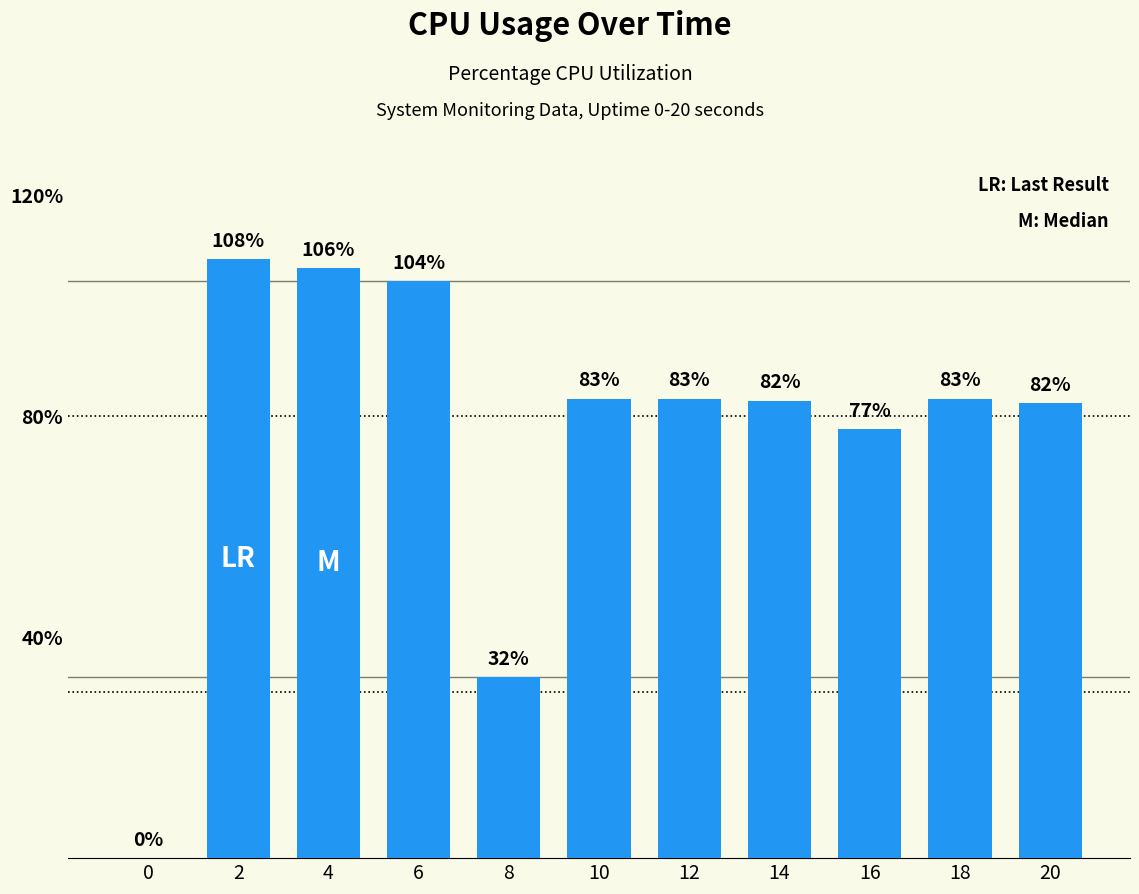

Between 10 and 14, which is larger?

10